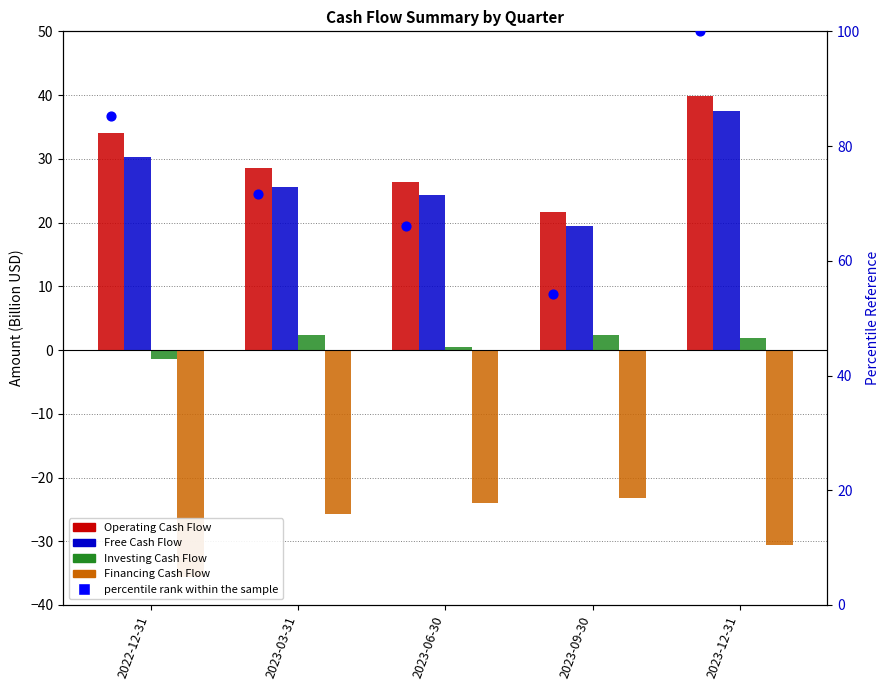

At which category is the sum across all series the highest?

2023-12-31